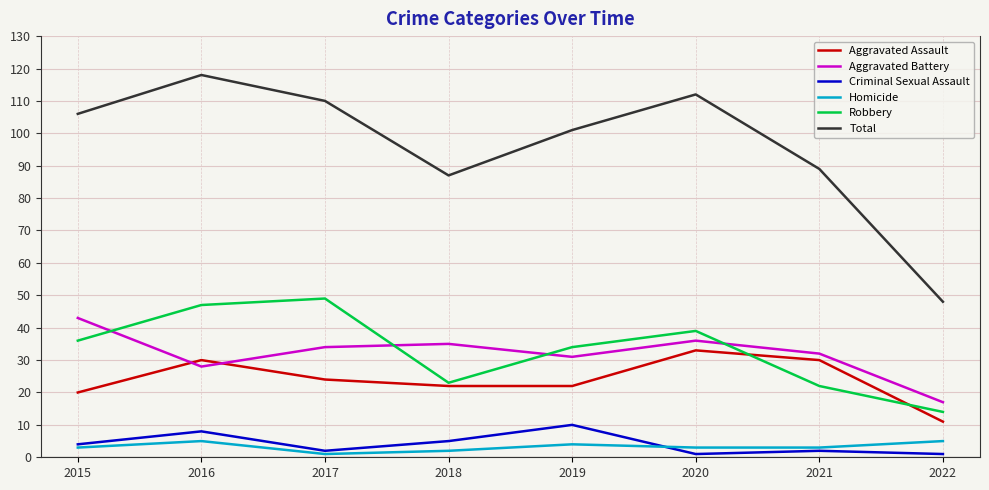

Reading right to left, extract all data points from this chart.

Aggravated Assault: 2022=11	2021=30	2020=33	2019=22	2018=22	2017=24	2016=30	2015=20
Aggravated Battery: 2022=17	2021=32	2020=36	2019=31	2018=35	2017=34	2016=28	2015=43
Criminal Sexual Assault: 2022=1	2021=2	2020=1	2019=10	2018=5	2017=2	2016=8	2015=4
Homicide: 2022=5	2021=3	2020=3	2019=4	2018=2	2017=1	2016=5	2015=3
Robbery: 2022=14	2021=22	2020=39	2019=34	2018=23	2017=49	2016=47	2015=36
Total: 2022=48	2021=89	2020=112	2019=101	2018=87	2017=110	2016=118	2015=106